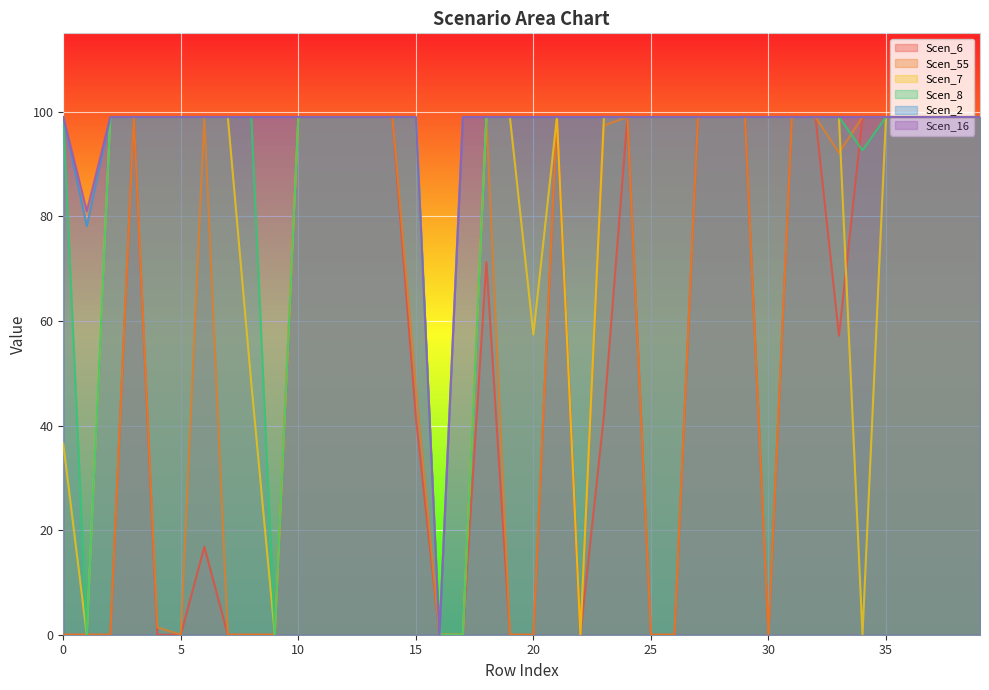

True or false: Scen_16 has more than 0 interior local peaks.

False